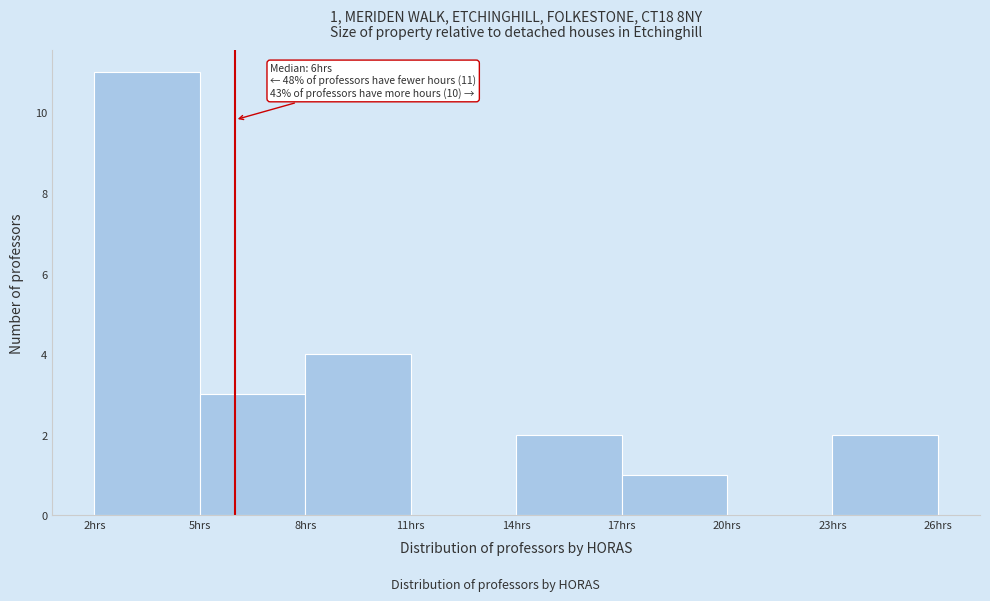

Which range on the x-axis has the tallest bar?

2 to 5